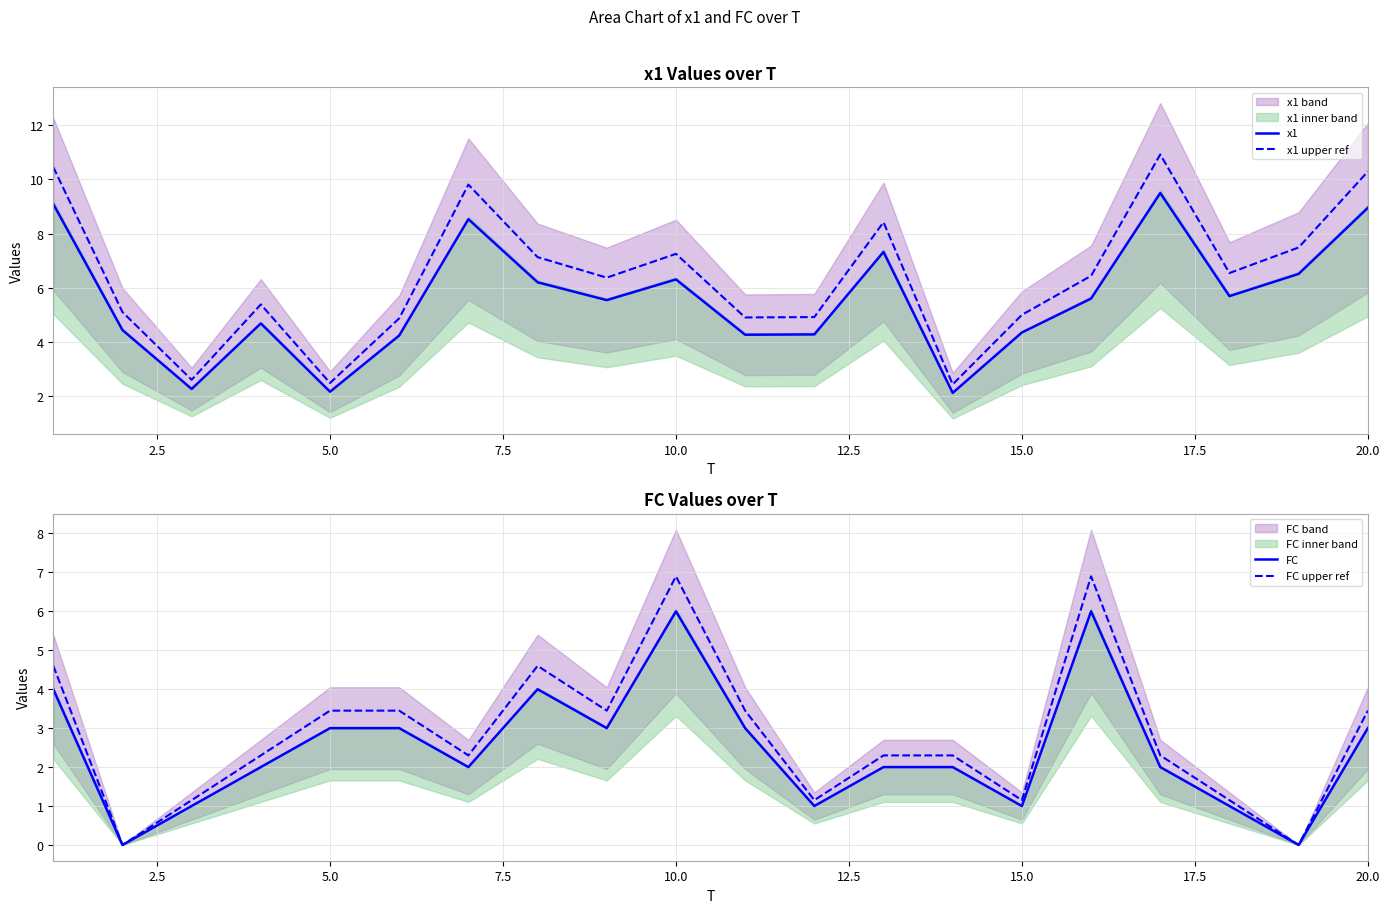

Which series has the largest range (max minus min)?

x1 upper ref